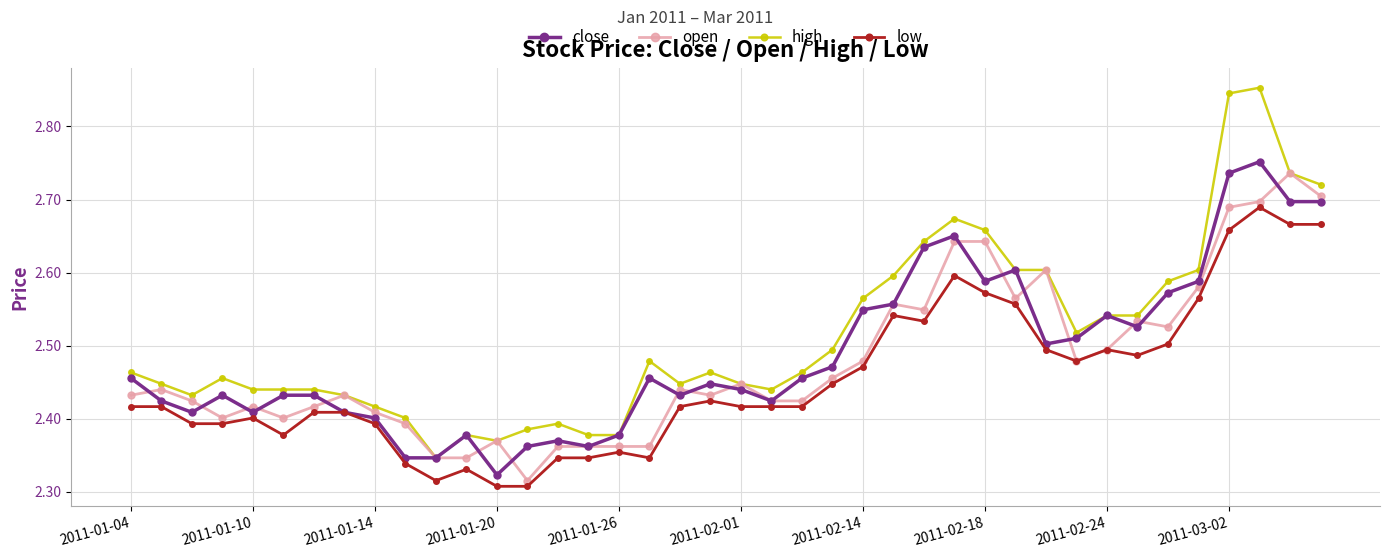

Which series has the widest spread of values?

high